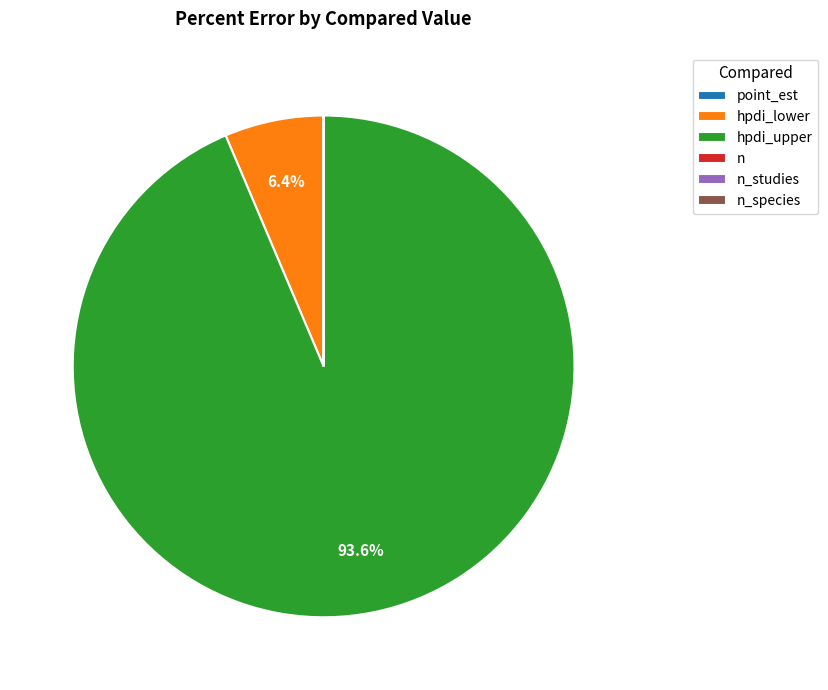

Is hpdi_upper the majority of the pie?

Yes